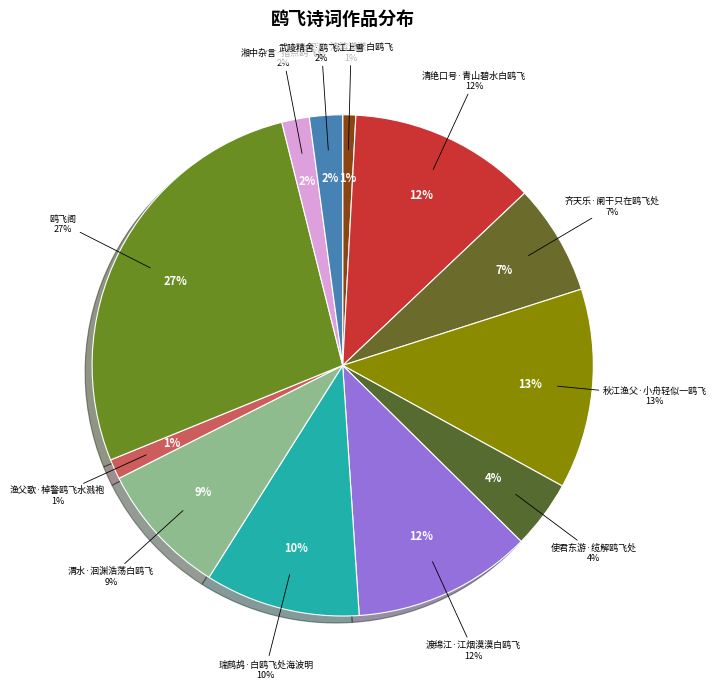

Rank the categories by value from highest to lowest.

鸥飞阁, 秋江渔父·小舟轻似一鸥飞, 清绝口号·青山碧水白鸥飞, 渡绵江·江烟漠漠白鸥飞, 瑞鹧鸪·白鸥飞处海波明, 渭水·洄渊浩荡白鸥飞, 齐天乐·阑干只在鸥飞处, 使君东游·缆解鸥飞处, 武陵精舍·鸥飞江上雪, 湘中杂言·指点鸥飞处, 渔父歌·棹警鸥飞水溅袍, 汉江·溶溶漾漾白鸥飞